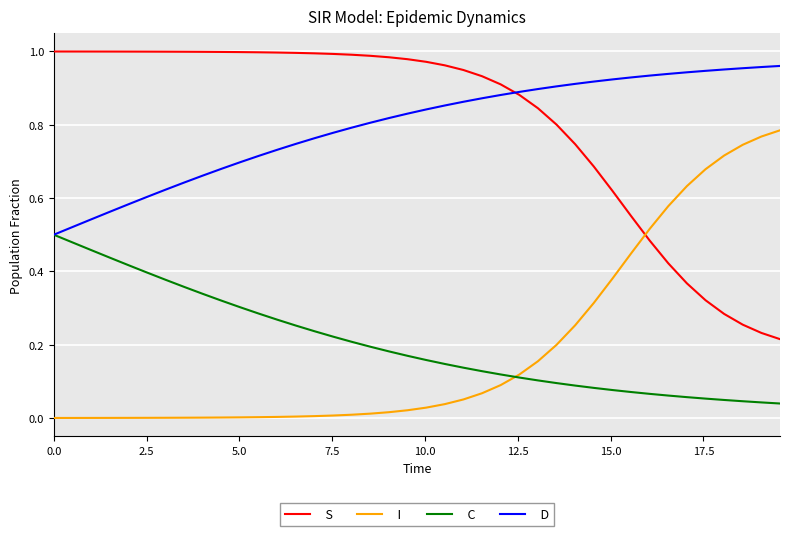

True or false: S and C cross at least once.

False